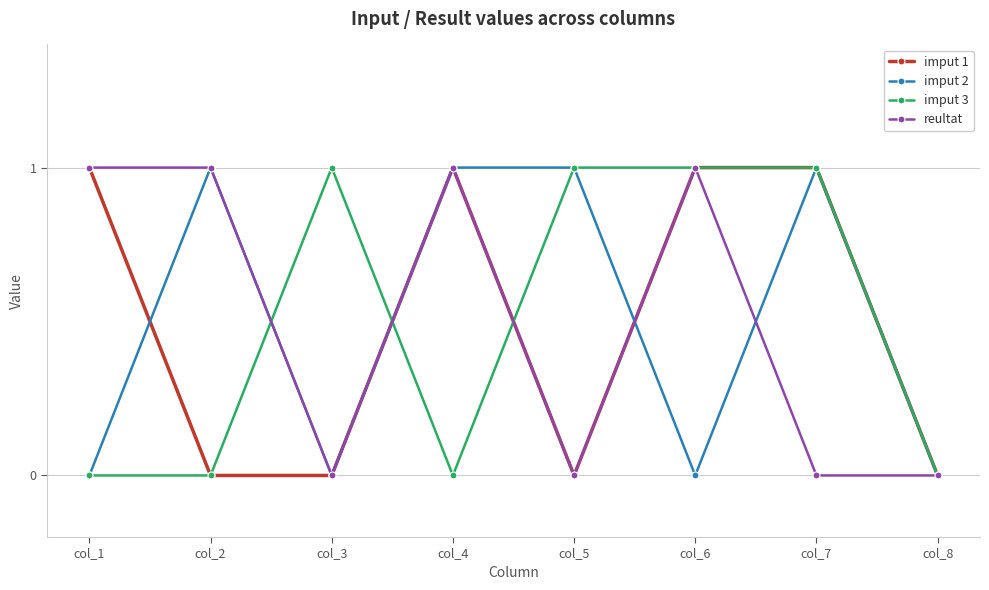

At which category does reultat reach its first local valley?

col_3